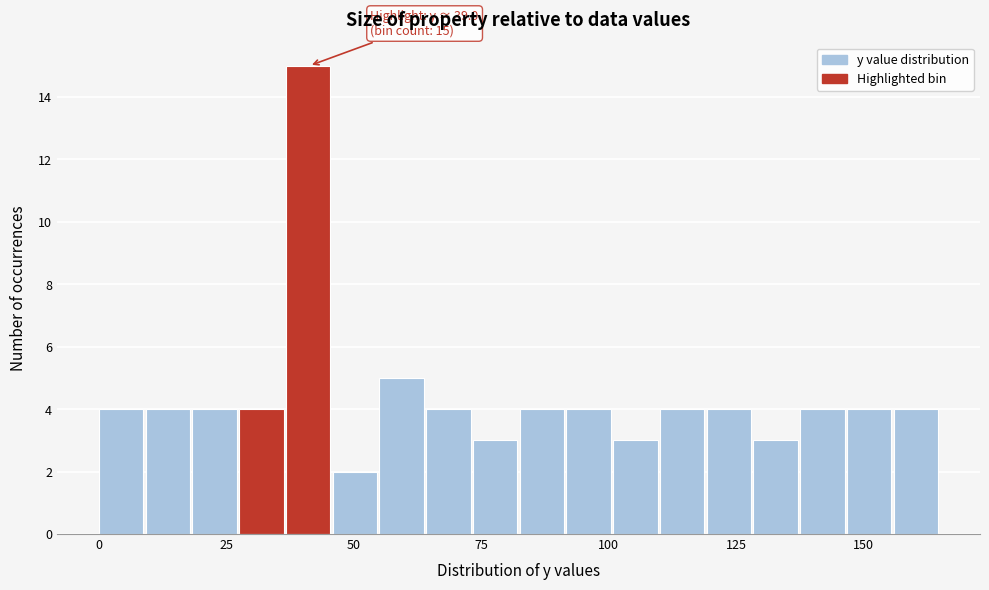

Around what value on the x-axis is the tallest bar? Give the approximate position of its centre, as read against the axis.

40